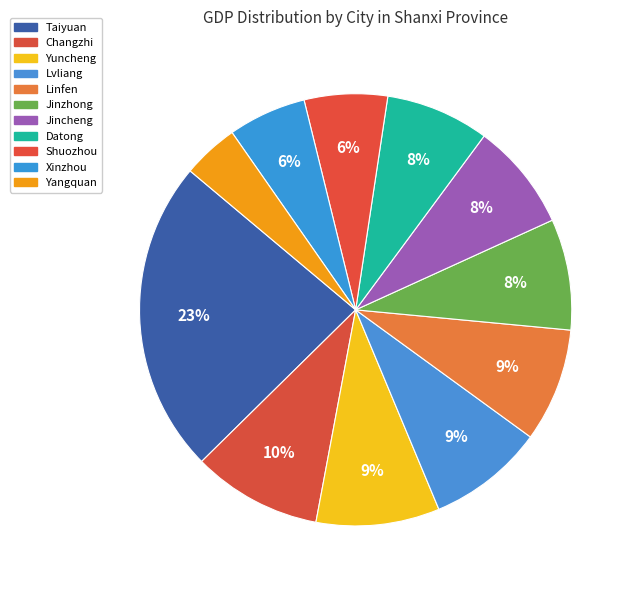

Rank the categories by value from highest to lowest.

Taiyuan, Changzhi, Yuncheng, Lvliang, Linfen, Jinzhong, Jincheng, Datong, Shuozhou, Xinzhou, Yangquan